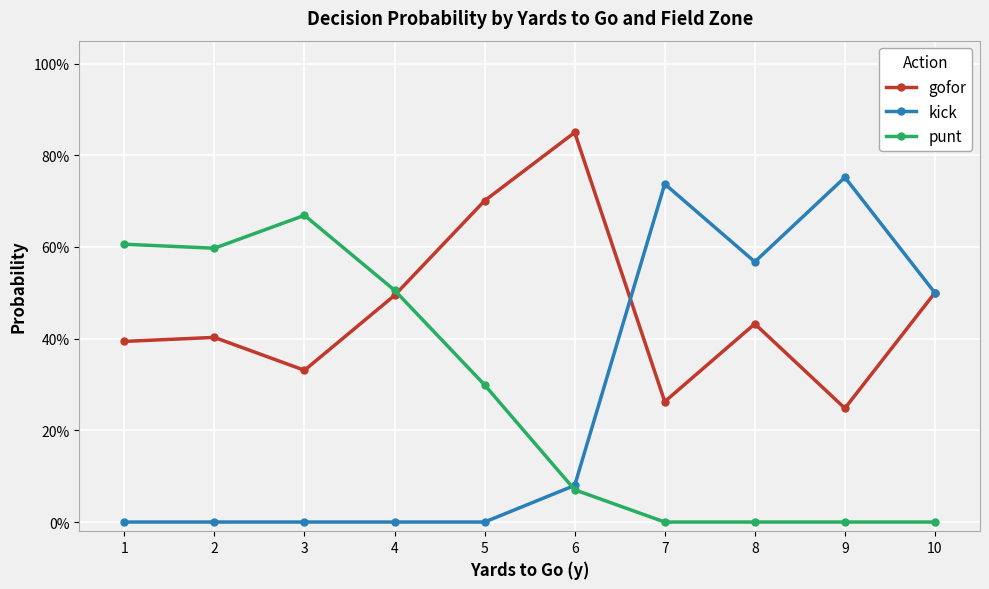

What is the value of the punt point at the 2nd from the left?

0.6